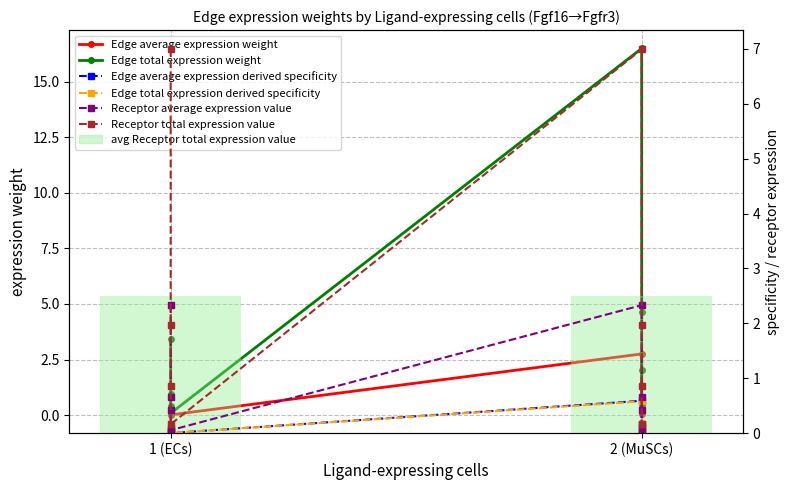

What is the sum of all Receptor average expression value values?

6.9